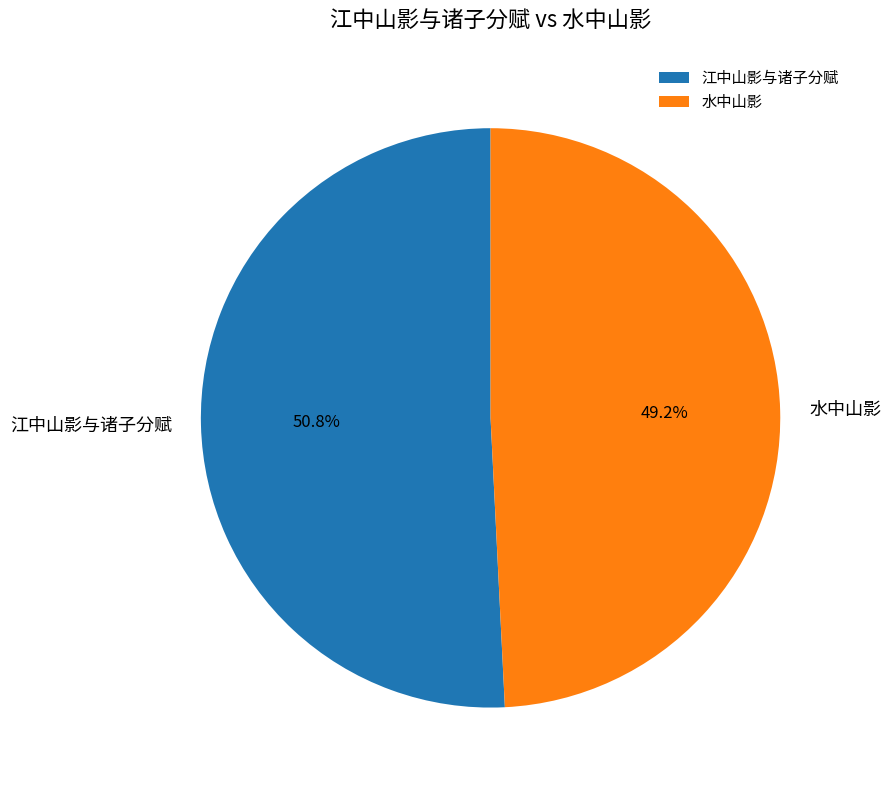

To the nearest percent, what is the difference between the 江中山影与诸子分赋 and 水中山影 slice percentages?

2%